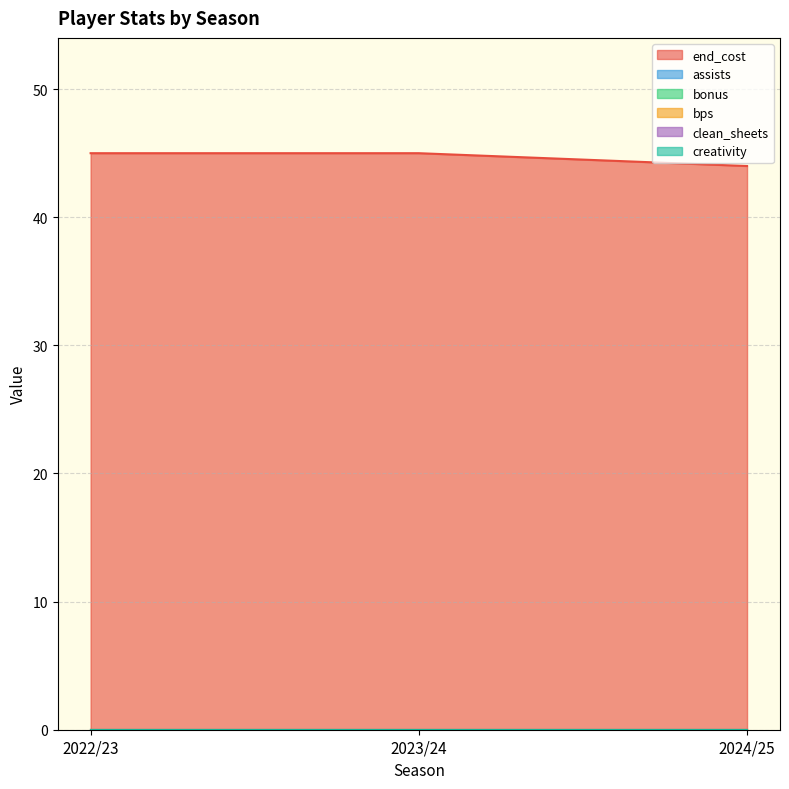

At which category is the sum across all series the highest?

2022/23